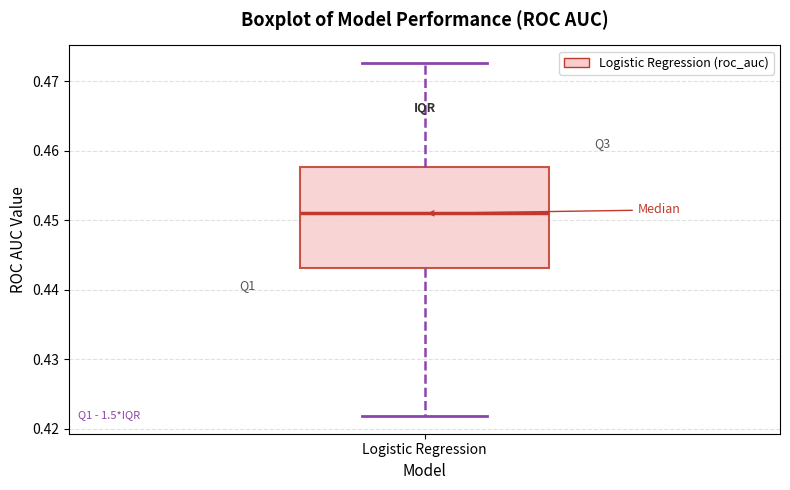

Where does the lower whisker of the box for Logistic Regression end on the y-axis? The values are not printed on the chart, so give them approximately, as read against the axis.

0.422